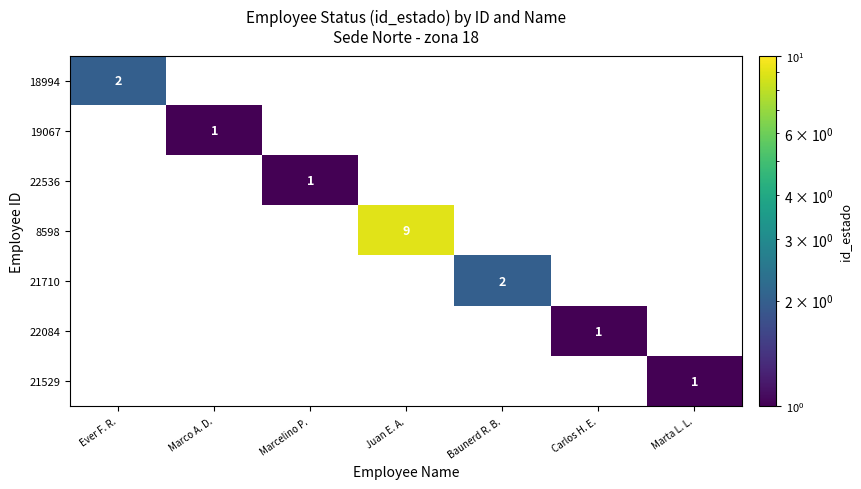

What is the maximum value shown in the chart?

9.0